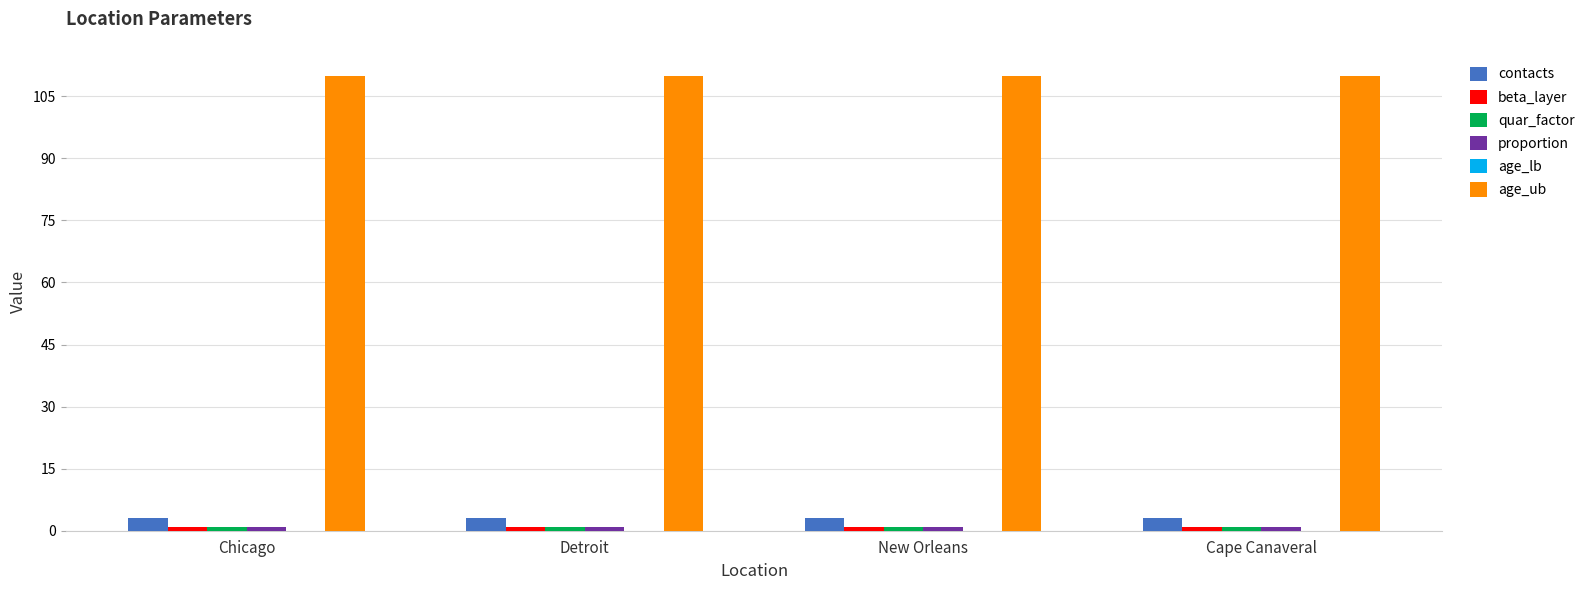

What is the greatest value displayed?

110